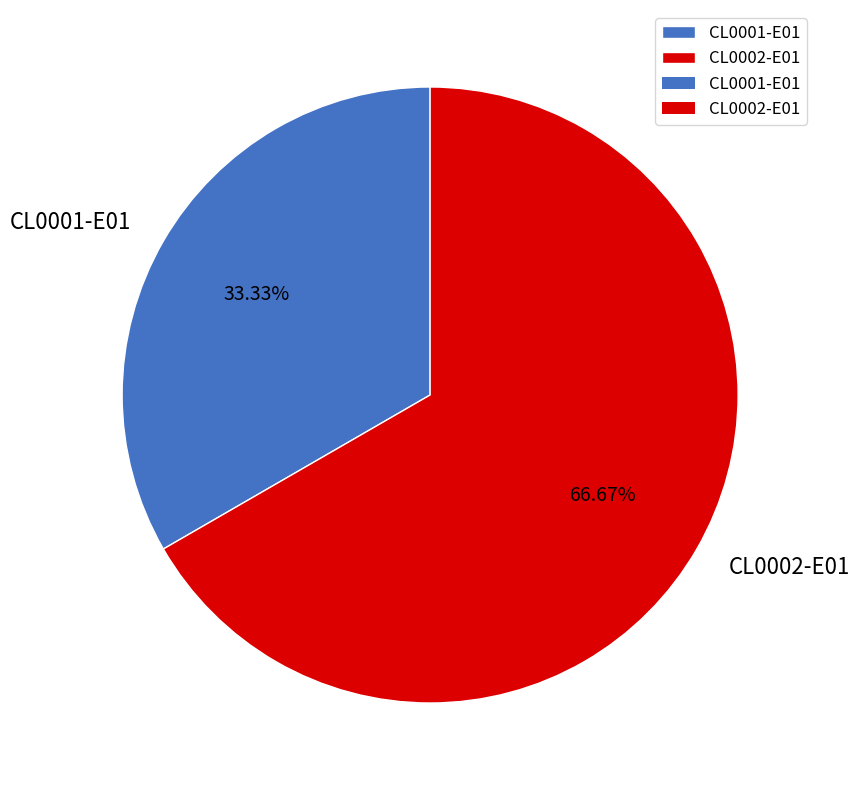

How many segments does this pie chart have?

2